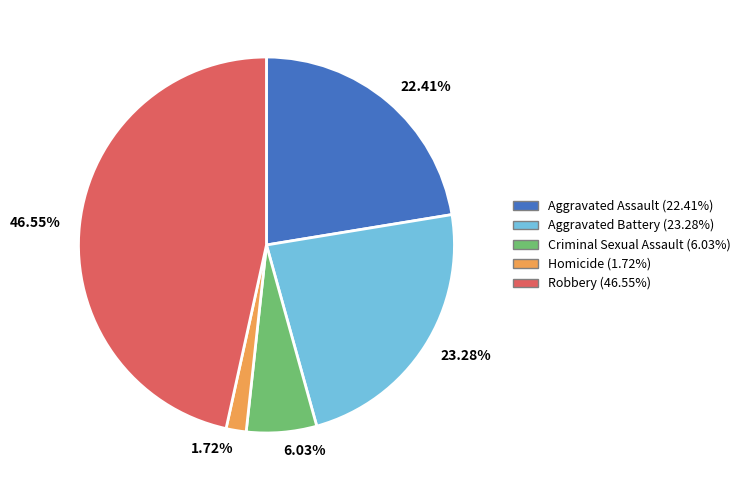

To the nearest percent, what is the average slice percentage?

20%